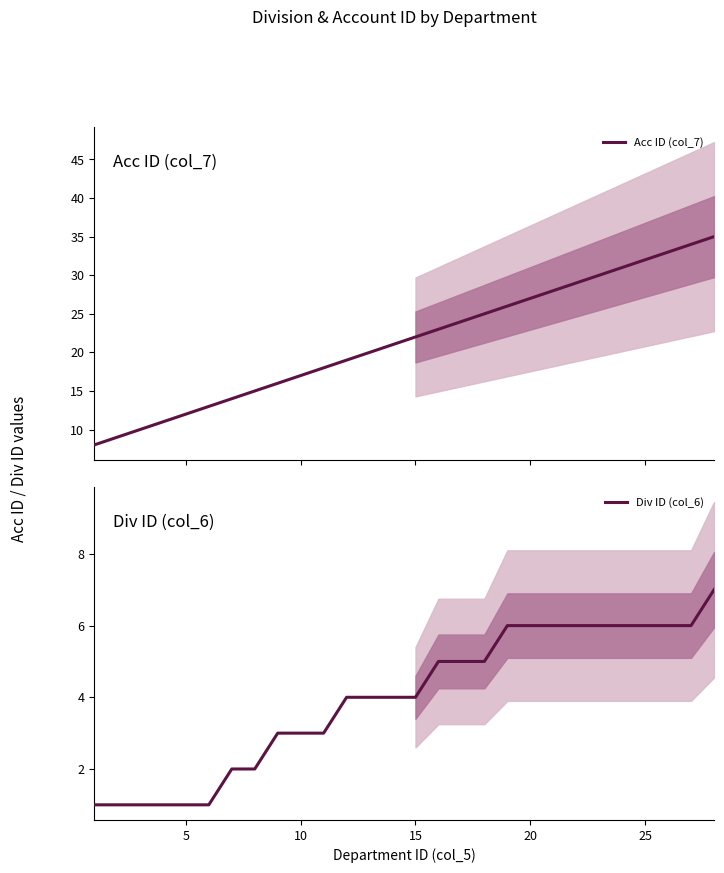

Rank the series by their maximum value, from highest to lowest.

Acc ID (col_7), Div ID (col_6)